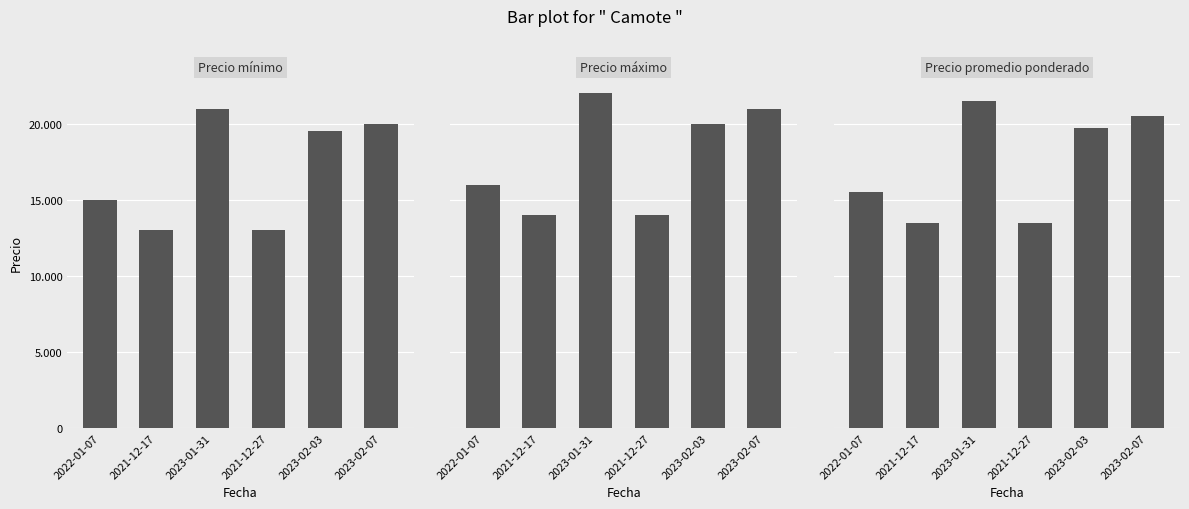

Reading left to right, transcribe all the data shown in this chart.

Precio mínimo: 2022-01-07=15000	2021-12-17=13000	2023-01-31=21000	2021-12-27=13000	2023-02-03=19500	2023-02-07=20000
Precio máximo: 2022-01-07=16000	2021-12-17=14000	2023-01-31=22000	2021-12-27=14000	2023-02-03=20000	2023-02-07=21000
Precio promedio ponderado: 2022-01-07=15500	2021-12-17=13500	2023-01-31=21500	2021-12-27=13500	2023-02-03=19750	2023-02-07=20500